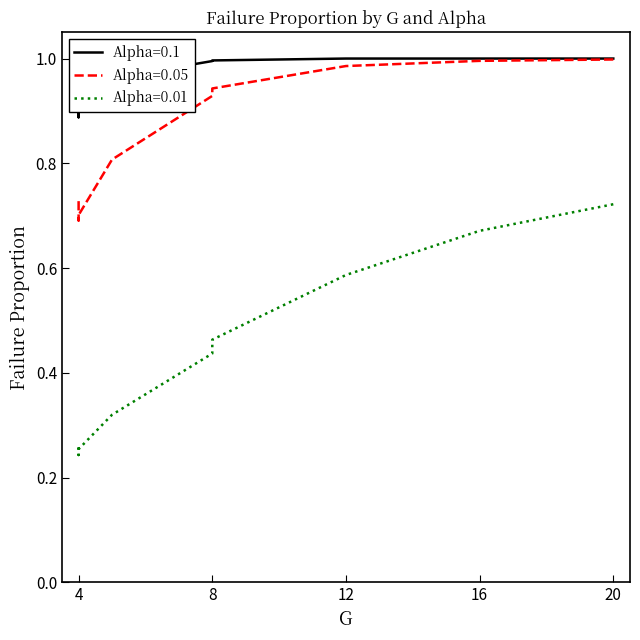

Reading left to right, what are all the values shown in this chart?

Alpha=0.1: 20=1.0	16=1.0	12=1.0	8=1.0	8=1.0	5=1.0	4=0.9	4=0.9	4=0.9
Alpha=0.05: 20=1.0	16=1.0	12=1.0	8=0.9	8=0.9	5=0.8	4=0.7	4=0.7	4=0.7
Alpha=0.01: 20=0.7	16=0.7	12=0.6	8=0.5	8=0.4	5=0.3	4=0.3	4=0.2	4=0.3